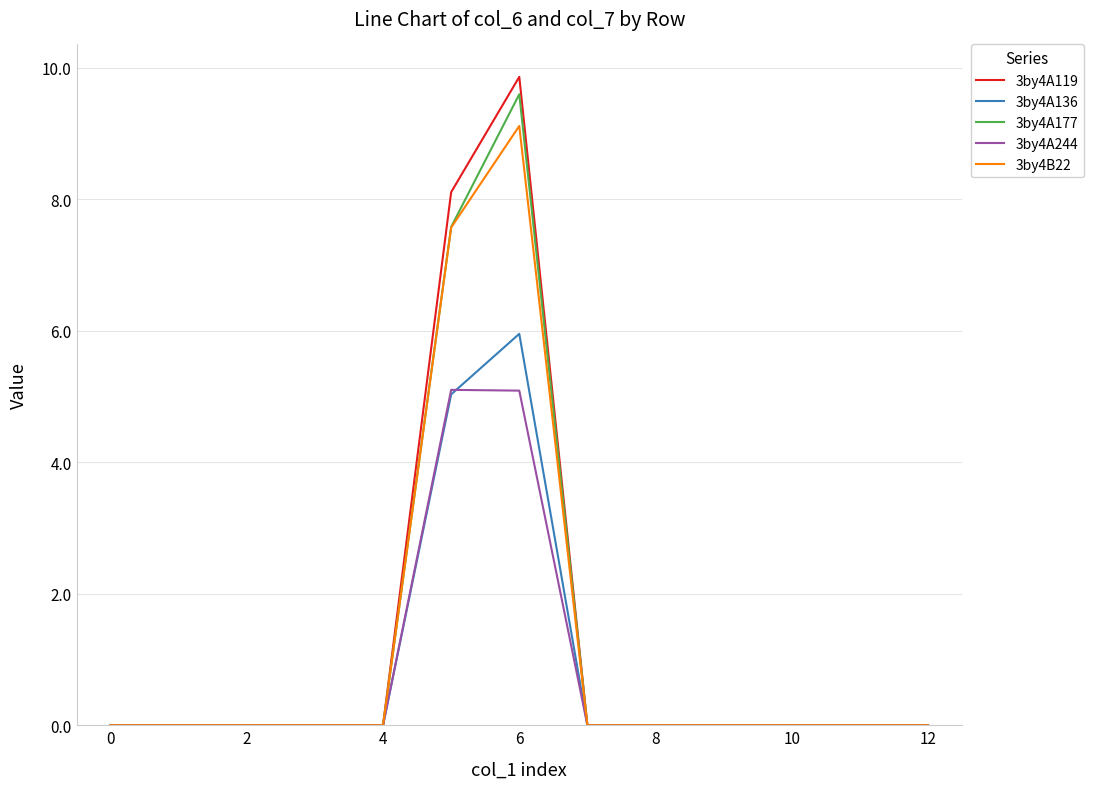

Which series has the largest range (max minus min)?

3by4A119